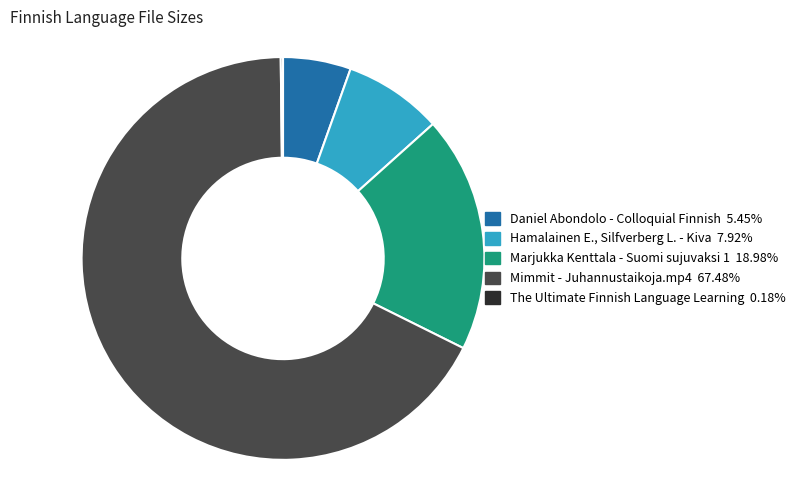

Which has a higher value, Hamalainen E., Silfverberg L. - Kiva or Marjukka Kenttala - Suomi sujuvaksi 1?

Marjukka Kenttala - Suomi sujuvaksi 1